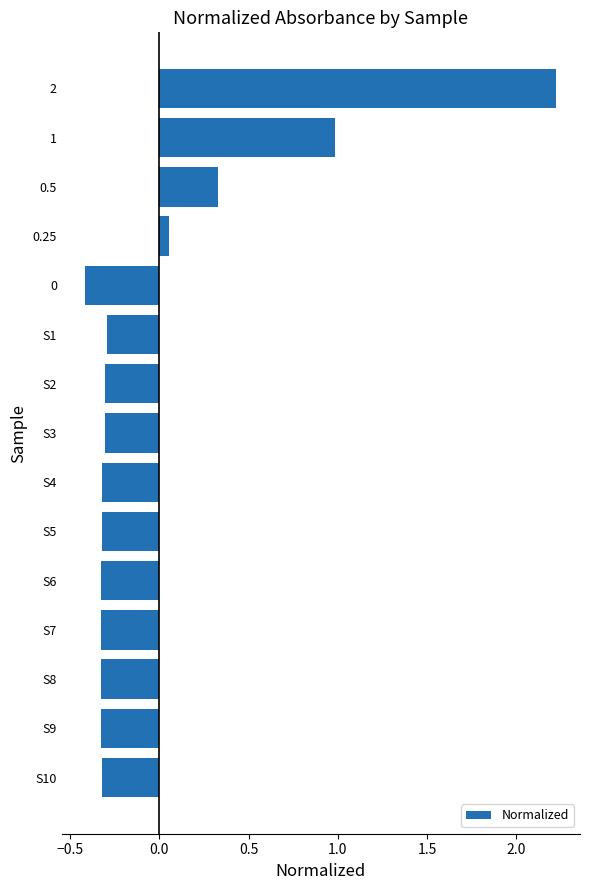

What is the smallest value displayed?

-0.4